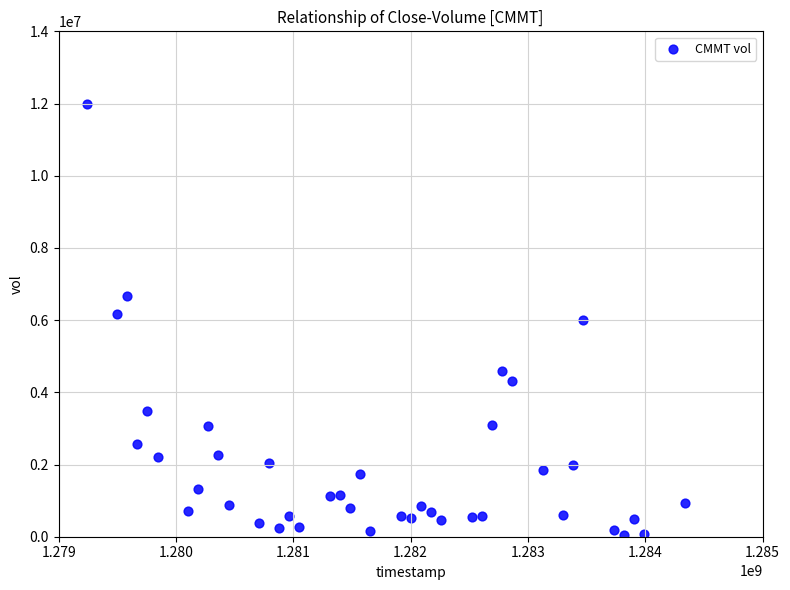

What is the range of Y values (max minus min)?

11943400